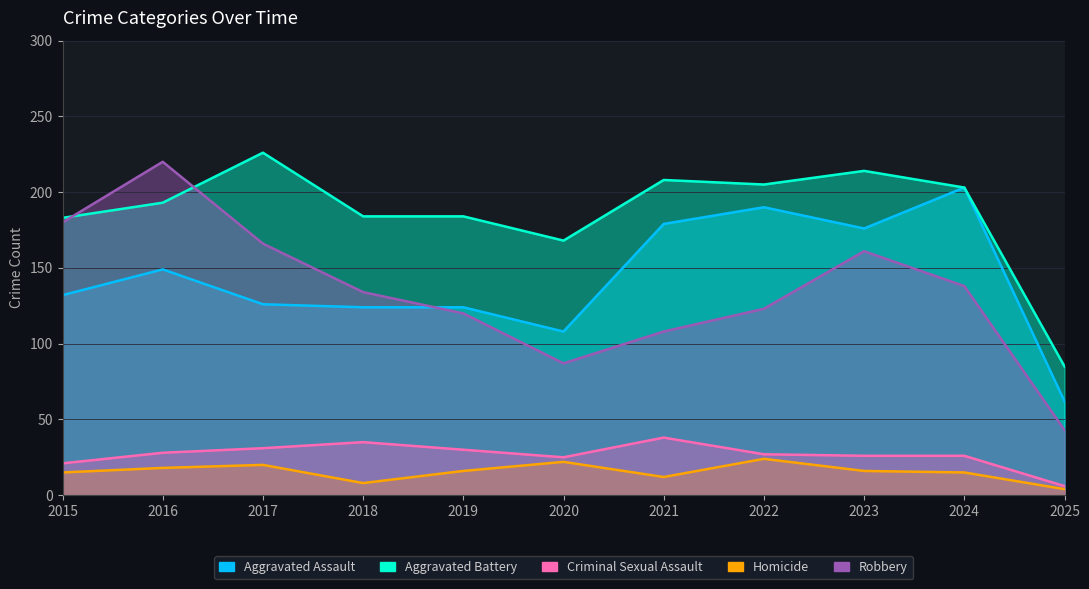

What is the value of the Criminal Sexual Assault point at the 1st from the left?

21